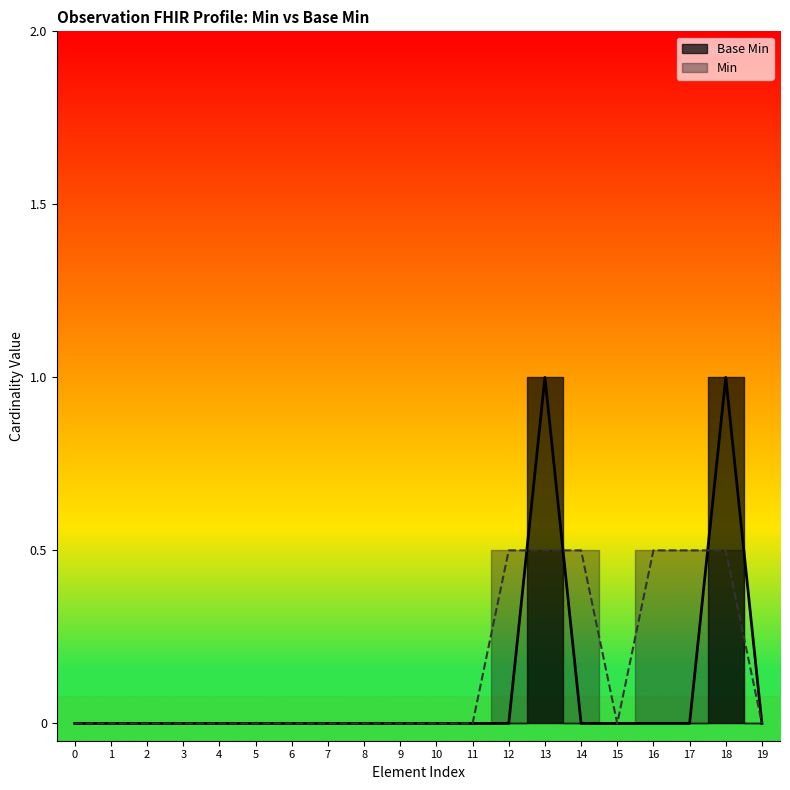

What is the sum of all values?

2